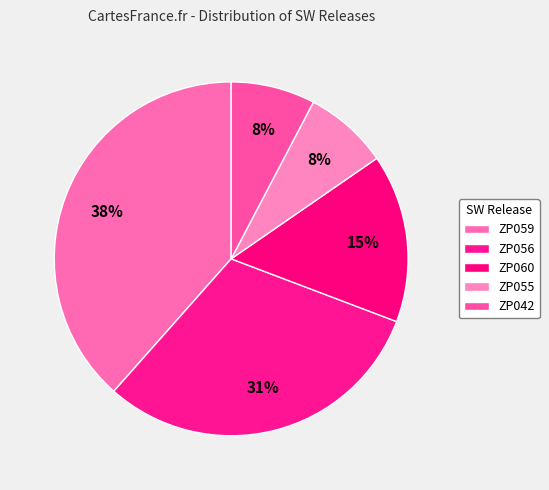

To the nearest percent, what is the average slice percentage?

20%